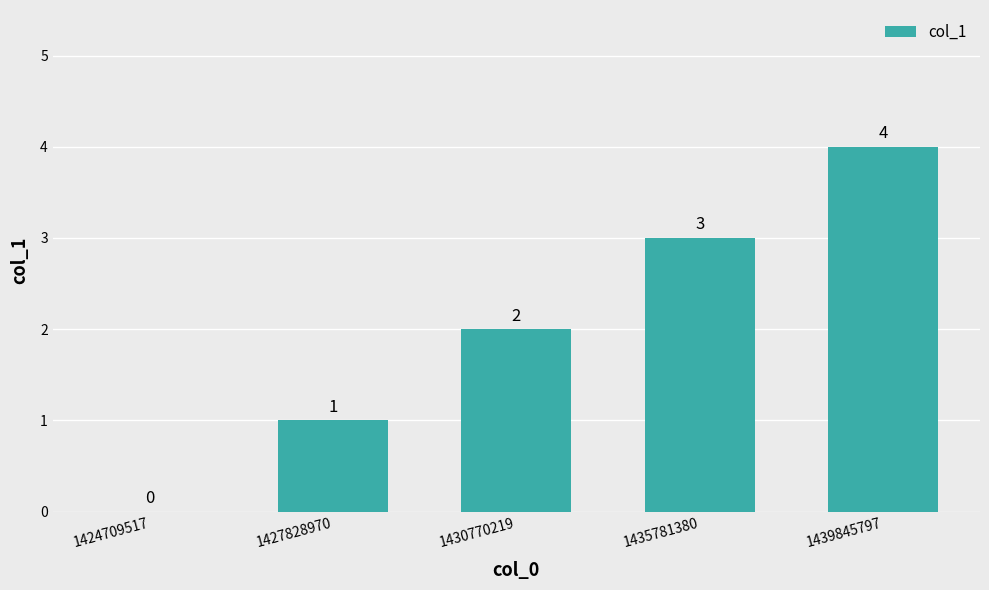

Approximately how many times larger is the value at 1427828970 compared to 1435781380?

0.3